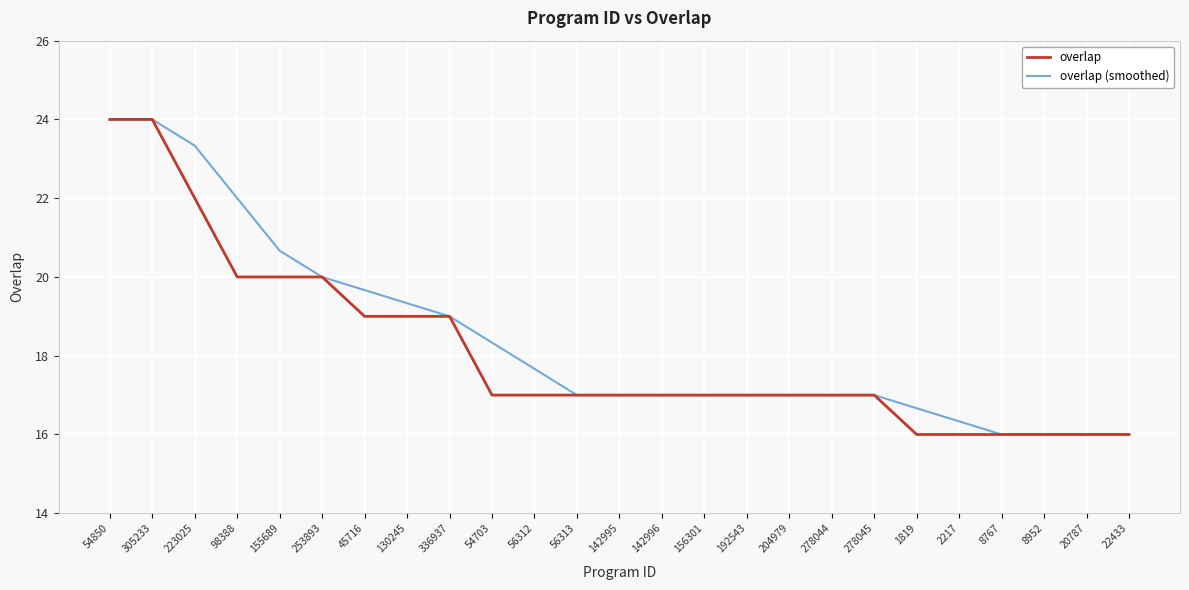

What is the total value across all series at 305233?

48.0